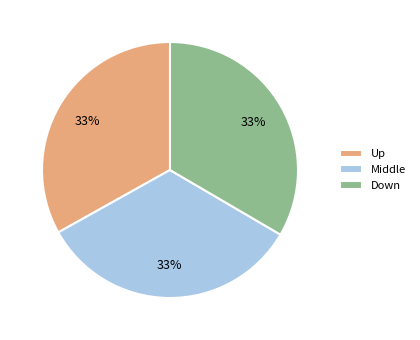

True or false: Middle accounts for 33% of the total.

True